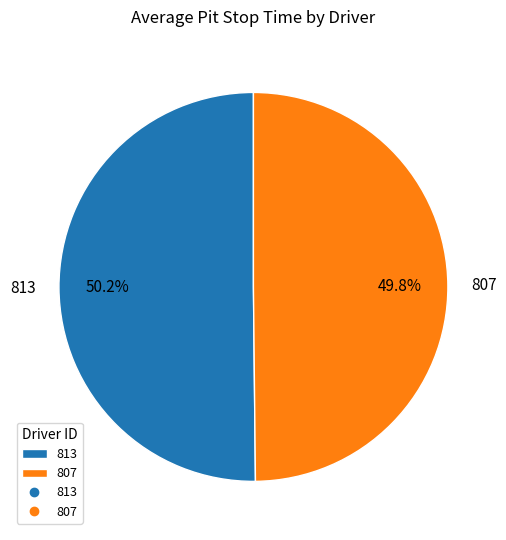

Do 813 and 807 together represent more than half of the pie?

Yes